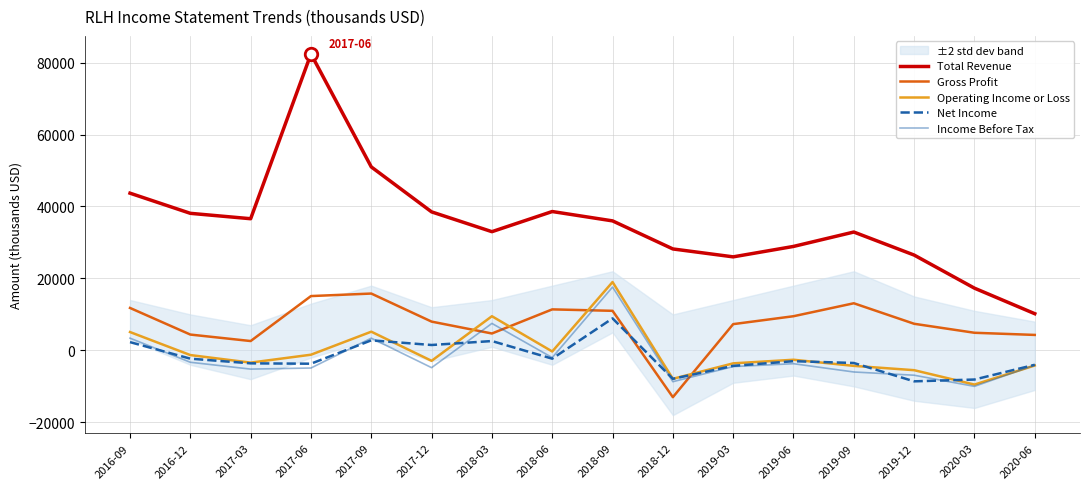

Where is the first local maximum for Operating Income or Loss?

2017-09